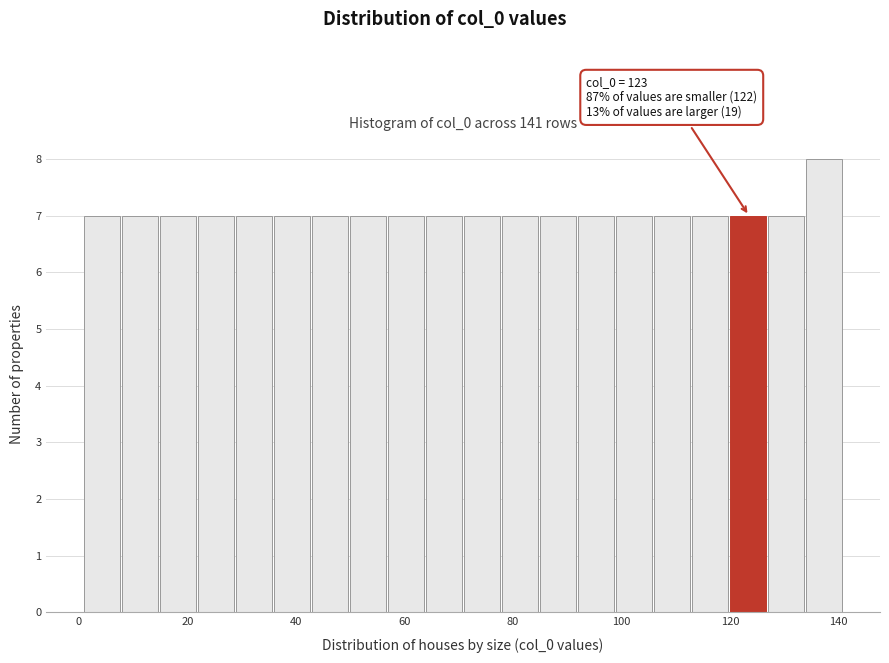

Read against the x-axis, roughly where is the centre of the tallest bar?

138